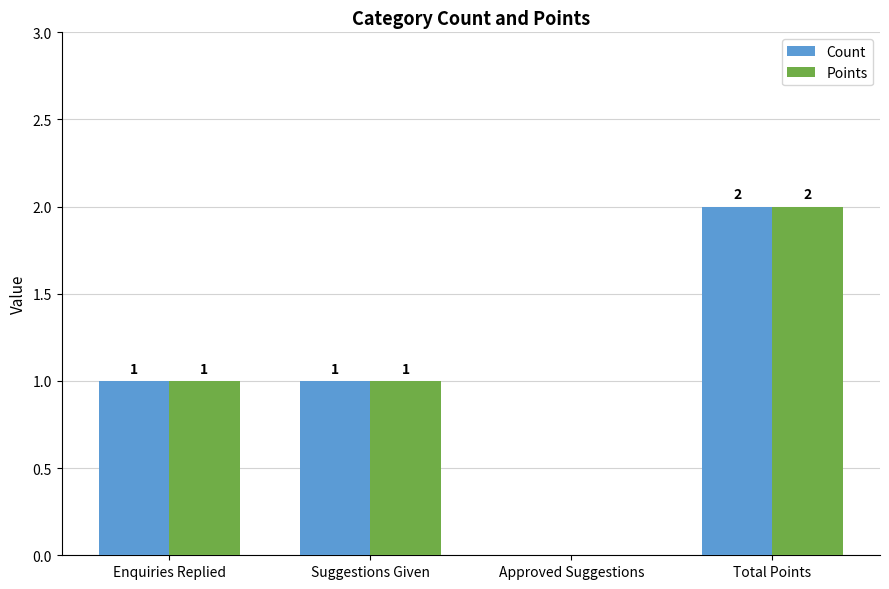

Reading right to left, transcribe all the data shown in this chart.

Count: Total Points=2	Approved Suggestions=0	Suggestions Given=1	Enquiries Replied=1
Points: Total Points=2	Approved Suggestions=0	Suggestions Given=1	Enquiries Replied=1